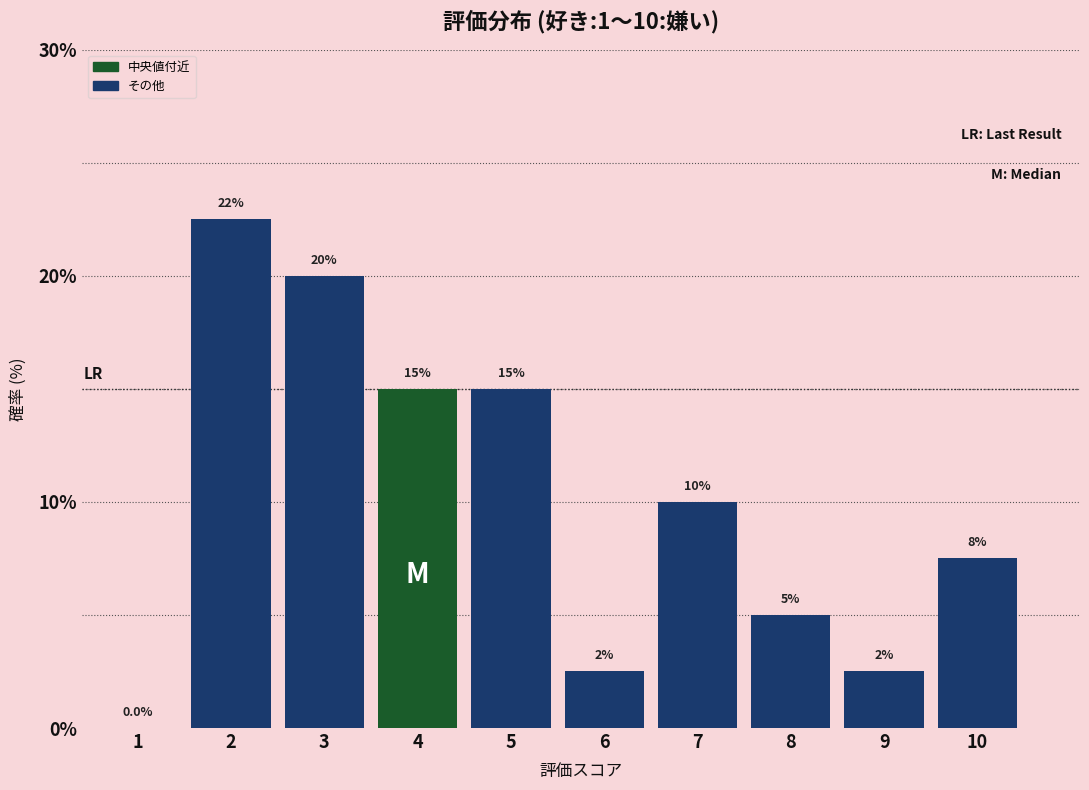

Reading right to left, extract all data points from this chart.

10=7.5	9=2.5	8=5.0	7=10.0	6=2.5	5=15.0	4=15.0	3=20.0	2=22.5	1=0.0